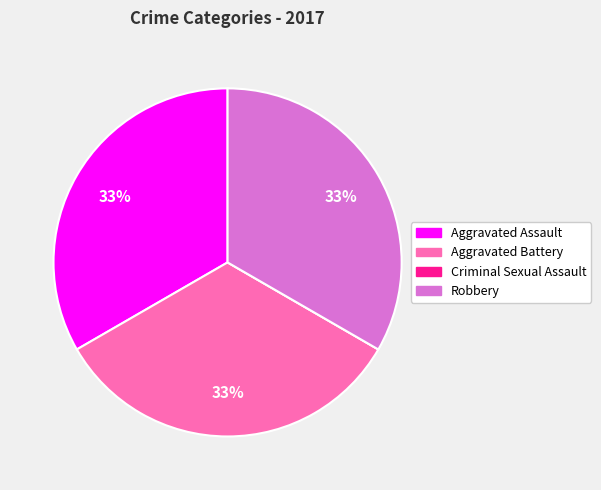

Approximately how many times larger is the value at Robbery compared to Aggravated Battery?

1.0